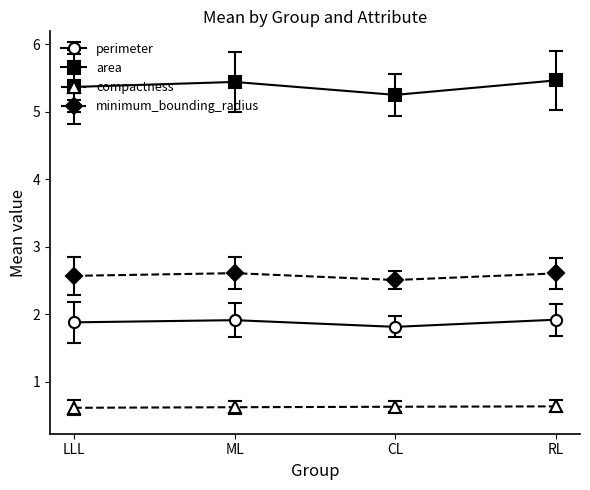

At how many categories does at least one series exceed 0?

4